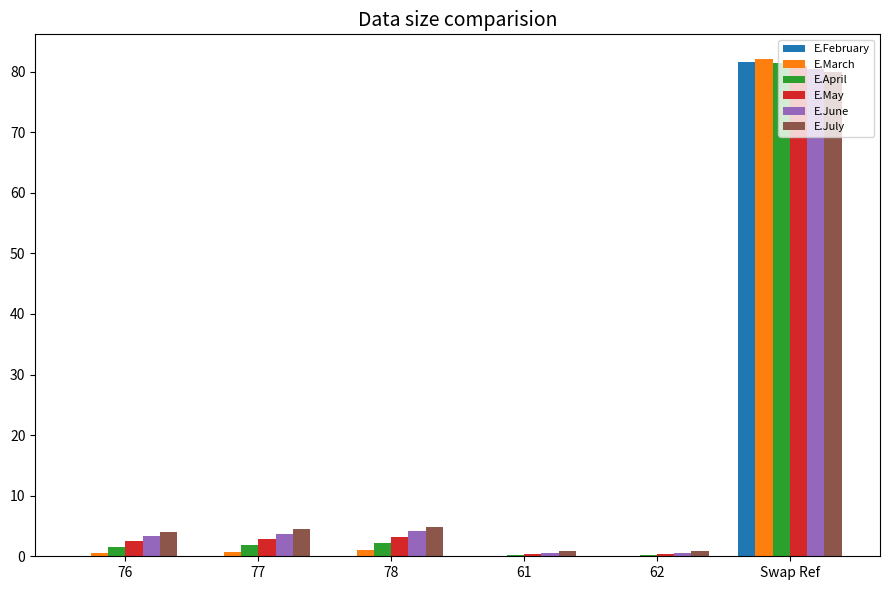

How many groups of bars are there?

6